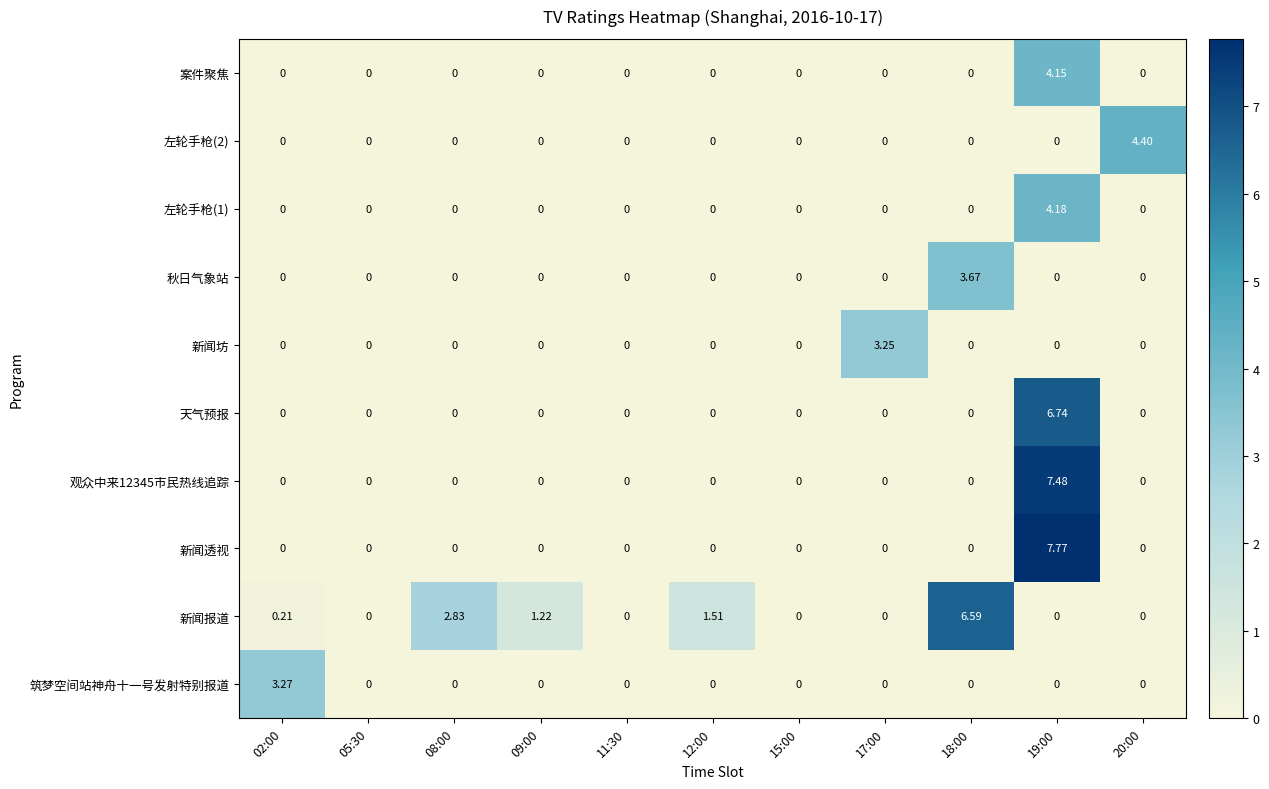

Which series has the largest total across all categories?

新闻报道